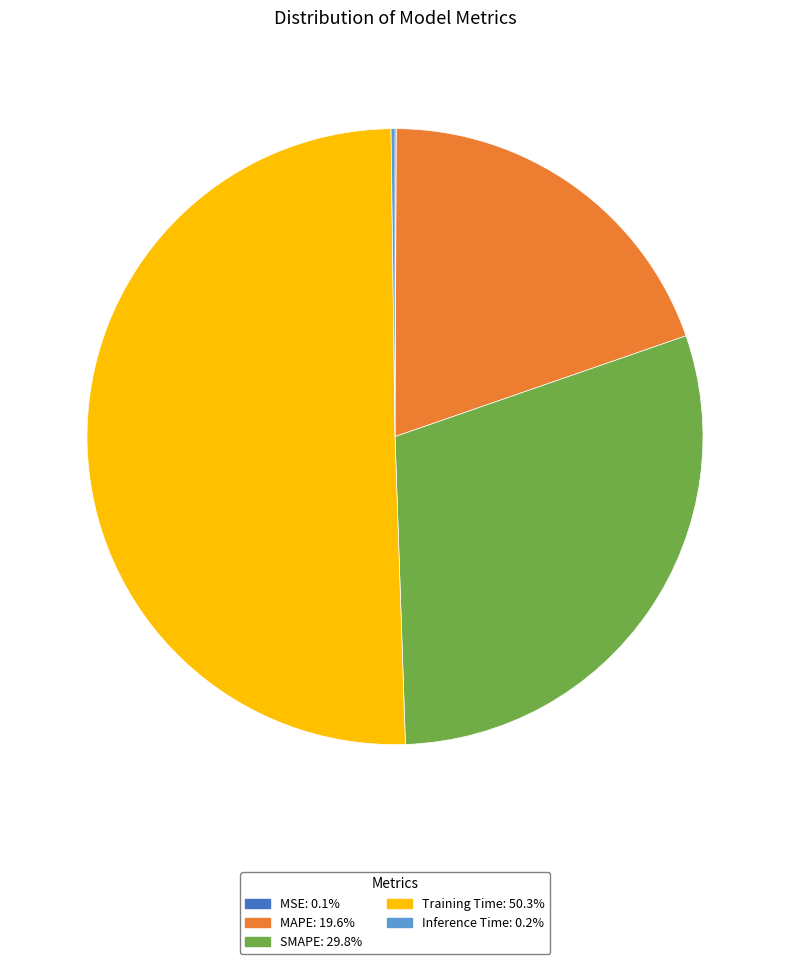

Which slice is the largest?

Training Time